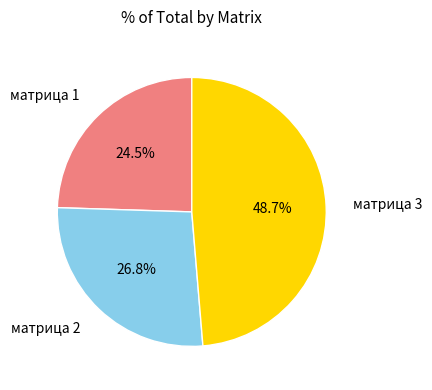

How many segments does this pie chart have?

3